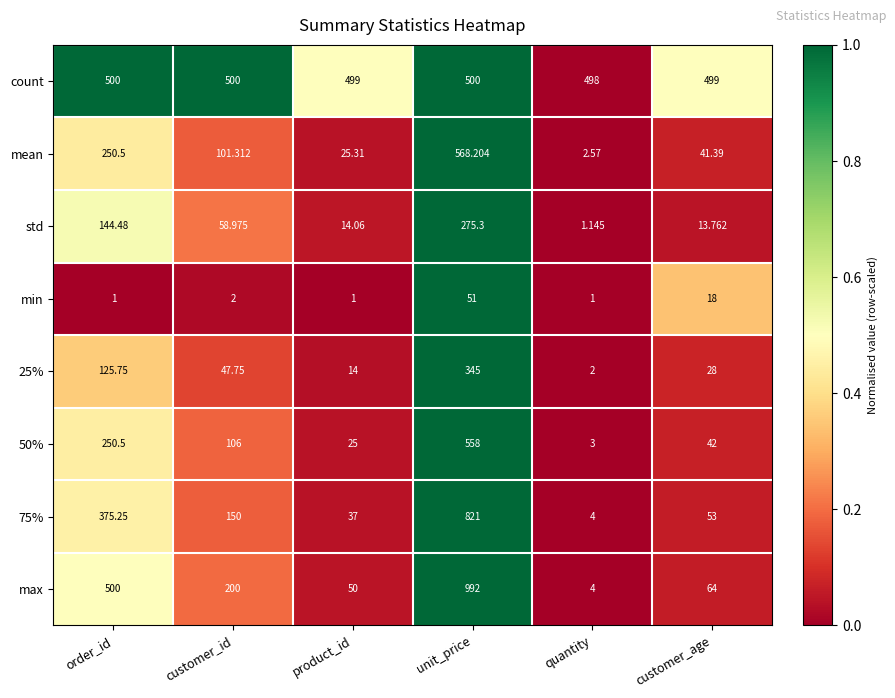

Which series has the largest range (max minus min)?

max